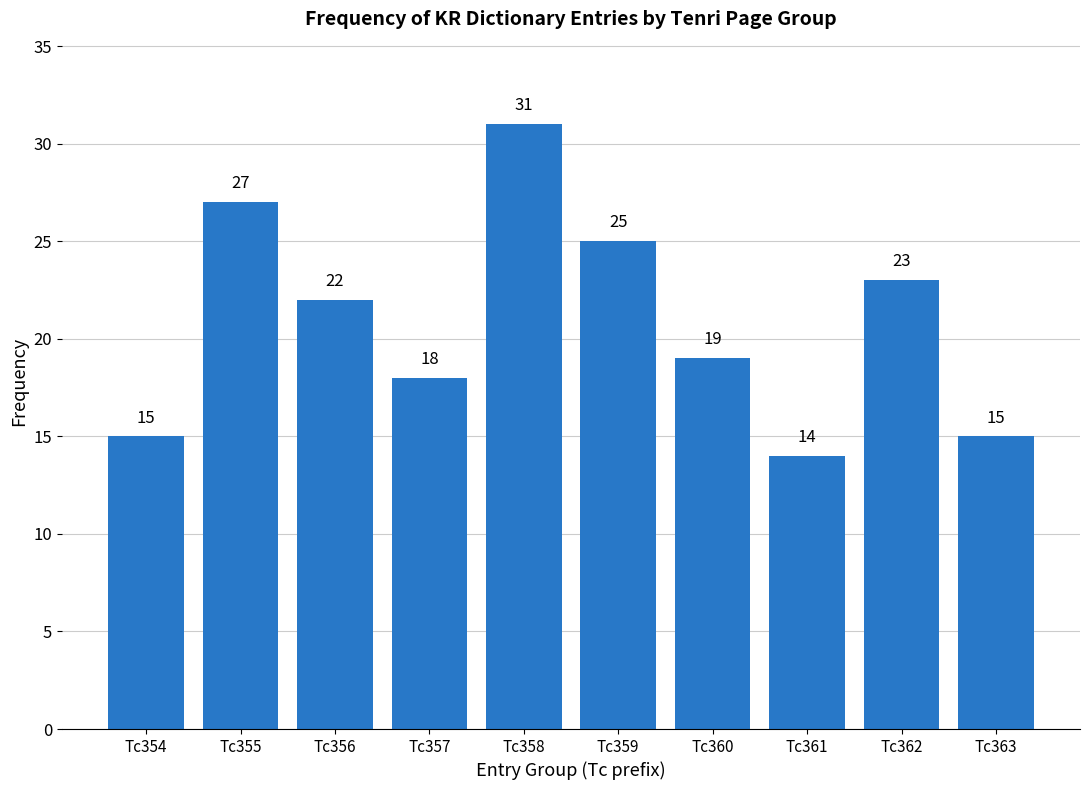

Reading left to right, list all the values displayed in this chart.

15	27	22	18	31	25	19	14	23	15